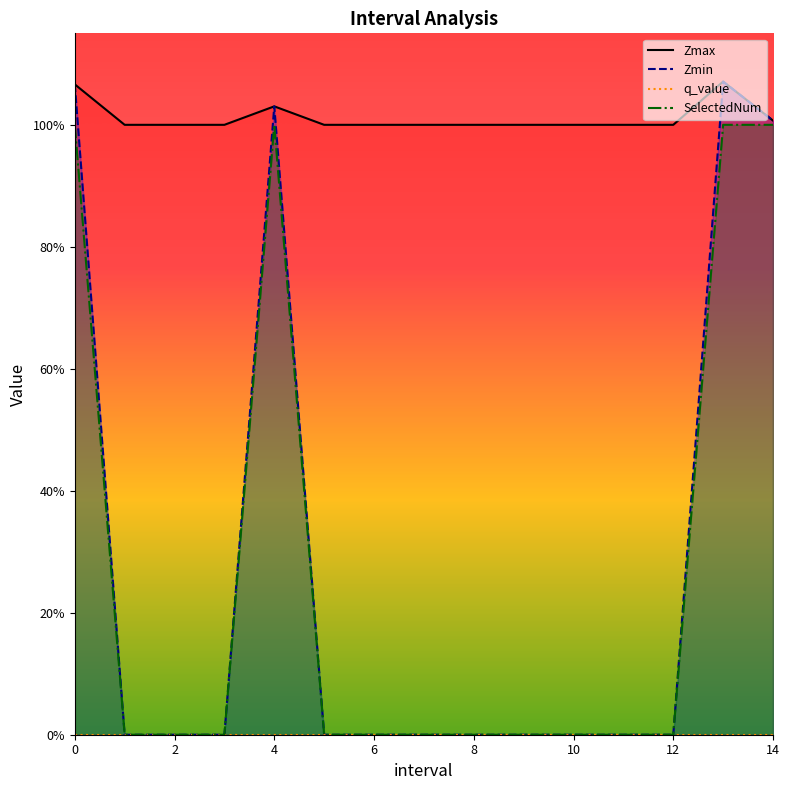

List the series in order of their peak value, lowest first.

q_value, SelectedNum, Zmax, Zmin